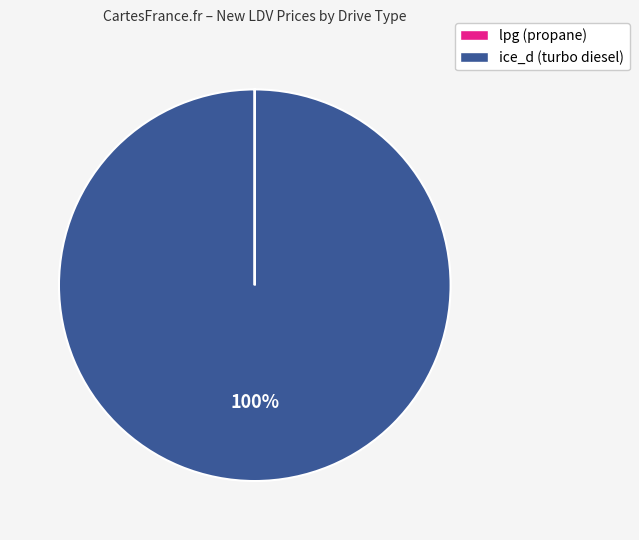

Does any single category account for the majority?

Yes